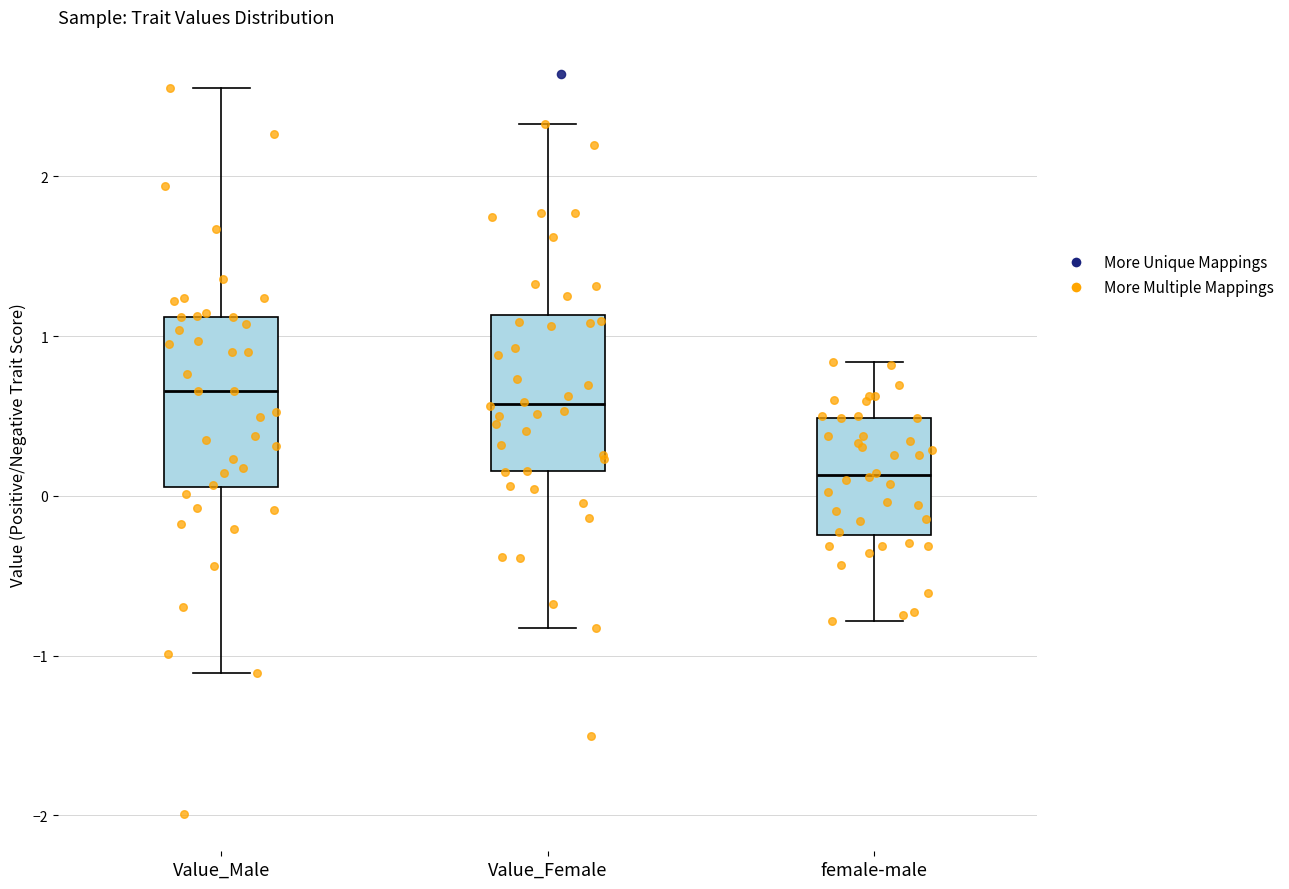

Reading left to right, read every box against the y-axis: the position of its median line, the range the box covers, and the ends of its whiskers. The values are not printed on the chart, so give them approximately, as read against the axis.

Value_Male: median 0.7, box 0.1 to 1.1, whiskers -1.1 to 2.6
Value_Female: median 0.6, box 0.2 to 1.1, whiskers -0.8 to 2.3
female-male: median 0.1, box -0.2 to 0.5, whiskers -0.8 to 0.8